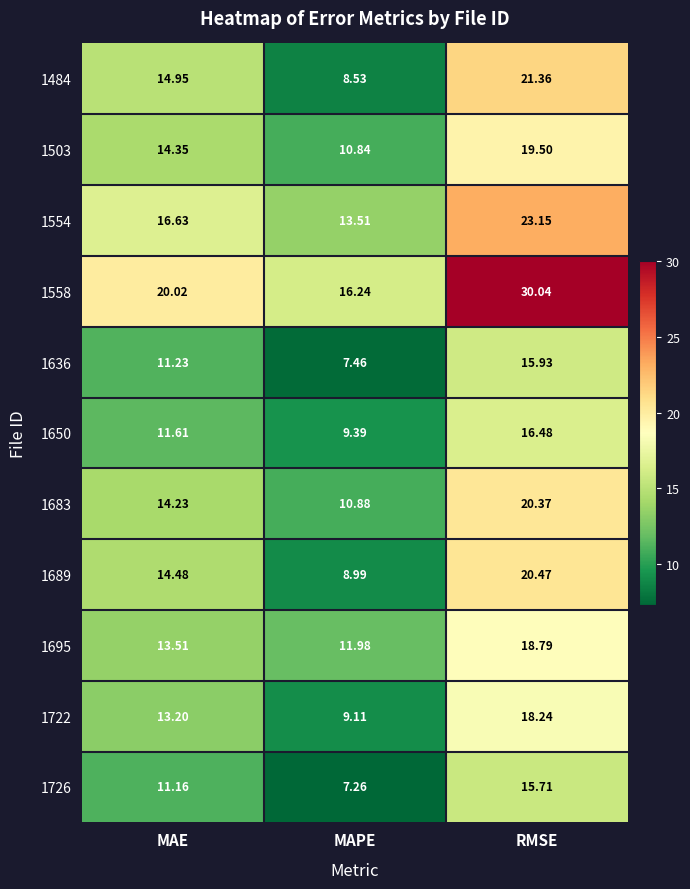

Count the number of data series in this chart.

11